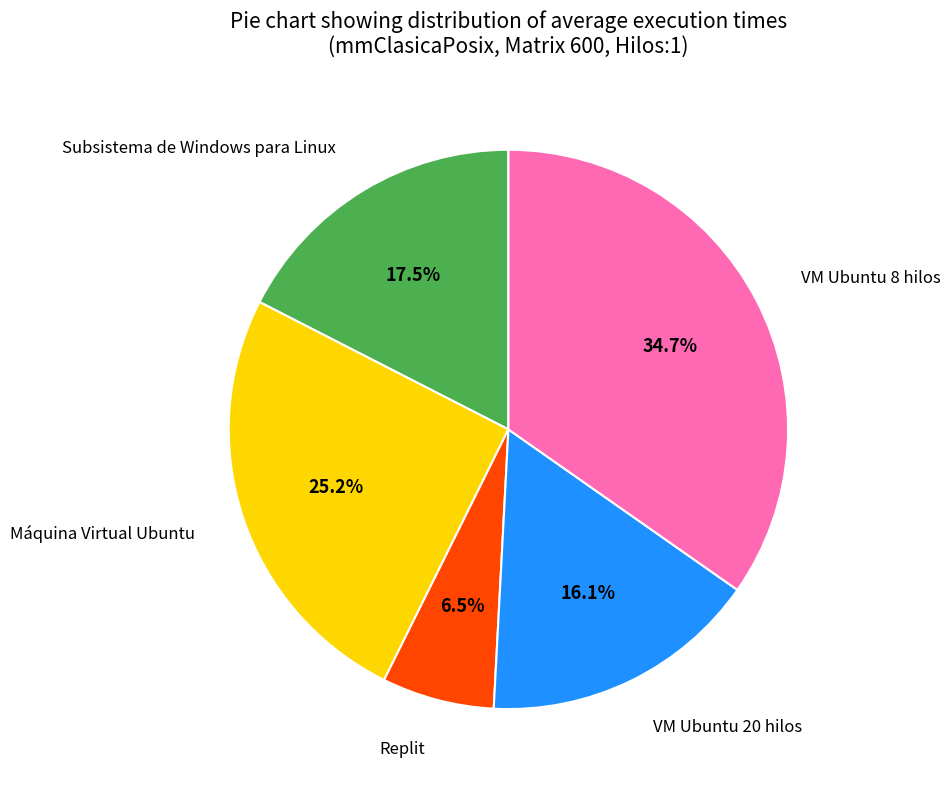

Does Replit account for over 50% of the chart?

No